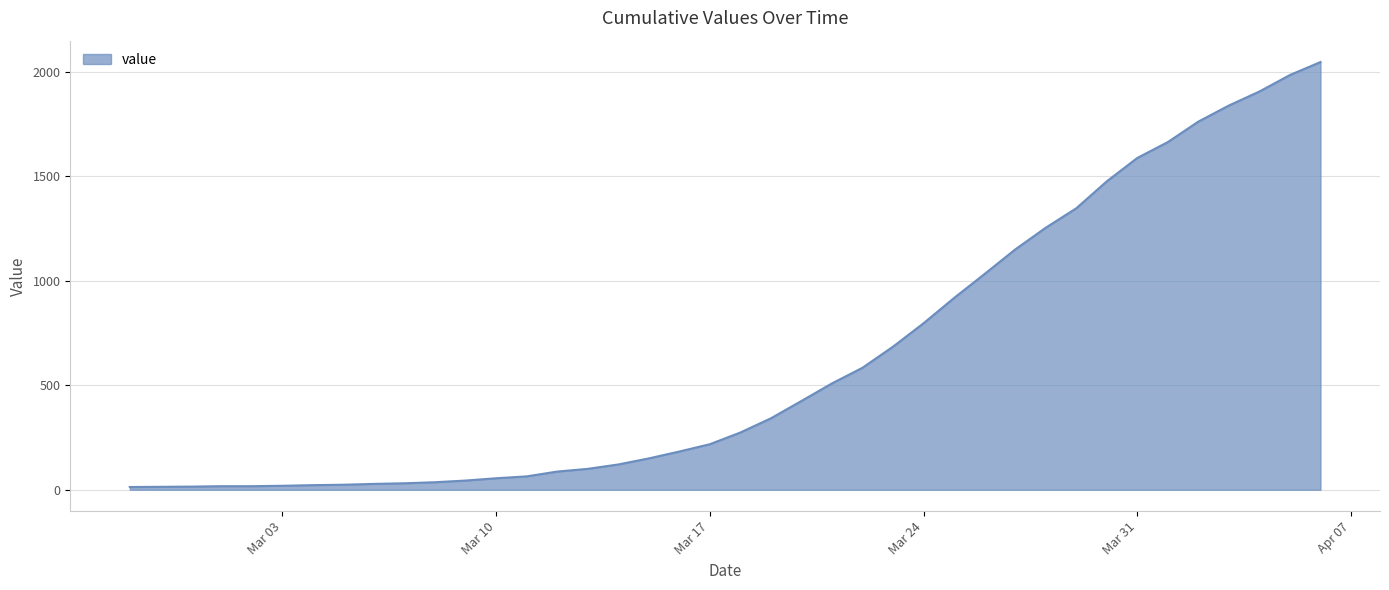

How many lines are shown in the chart?

1